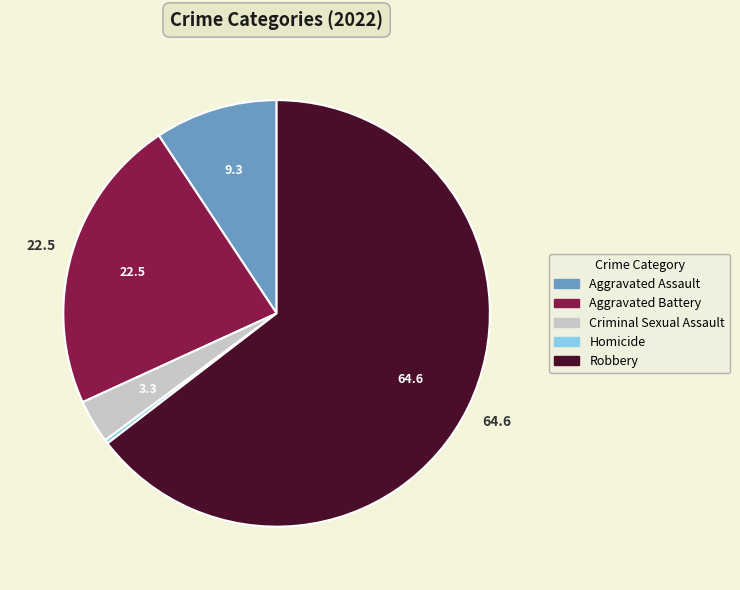

Is there any slice that represents more than half of the pie?

Yes